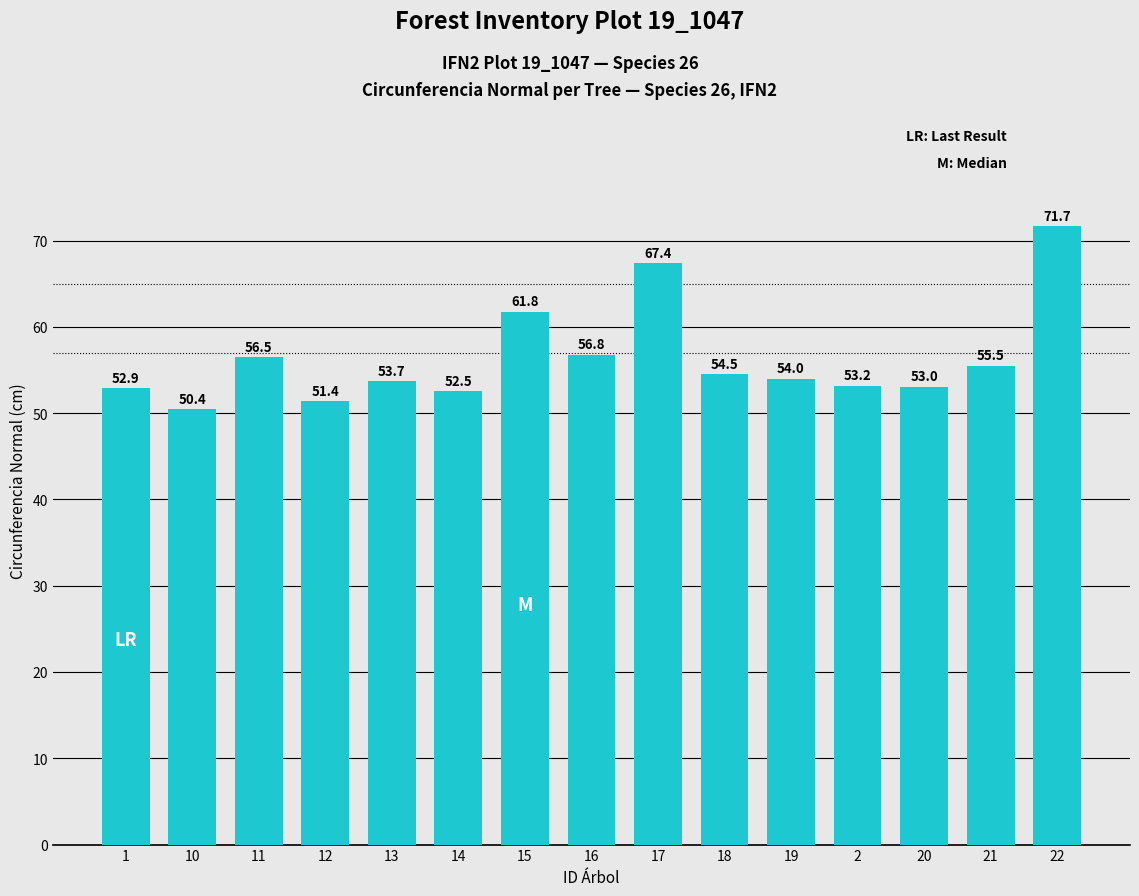

Count the number of data series in this chart.

1